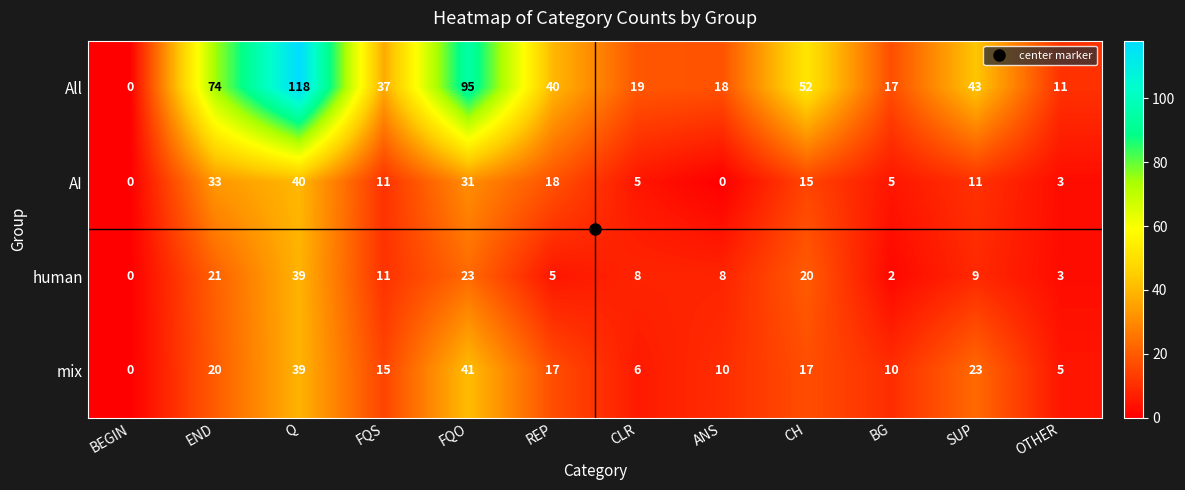

What is the difference between the second highest and second lowest values in the All series?

84